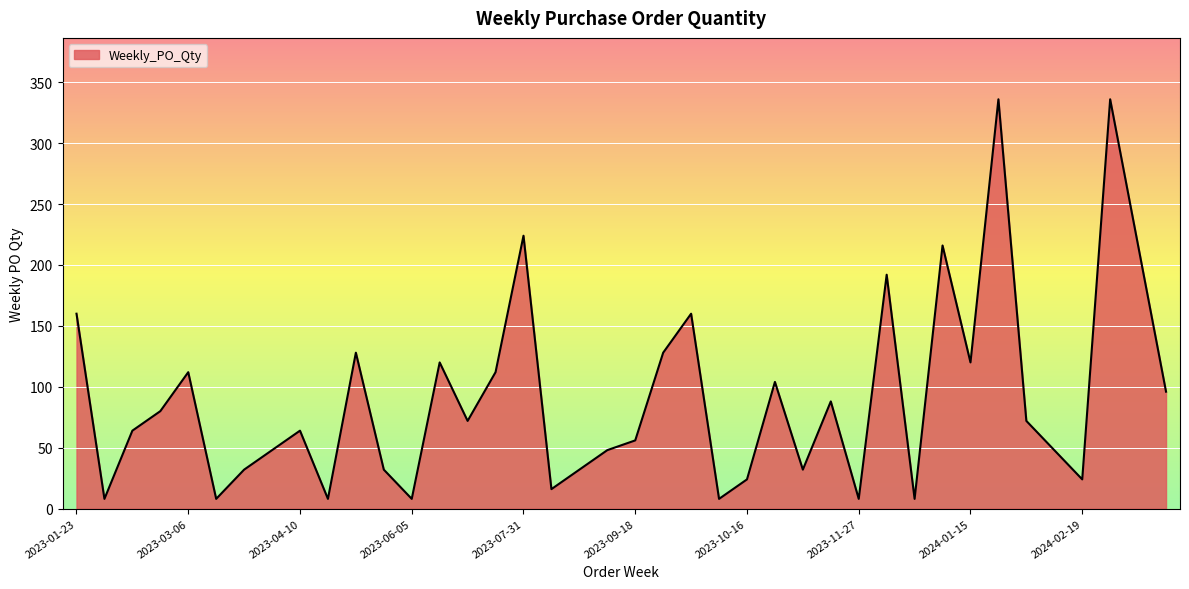

What is the difference between the maximum and minimum values?

328